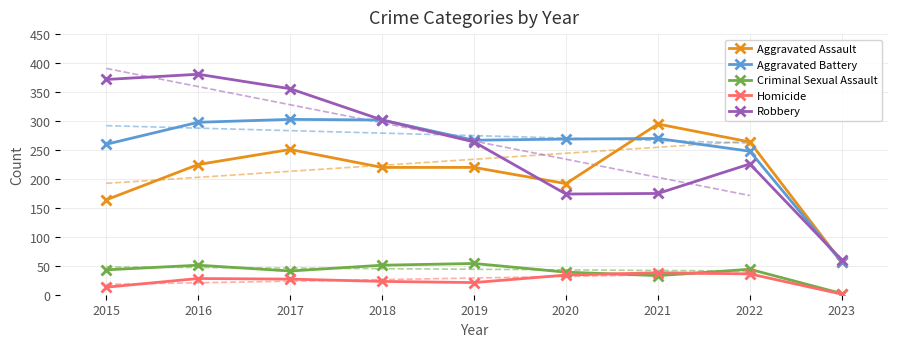

Which series has the largest total across all categories?

Robbery